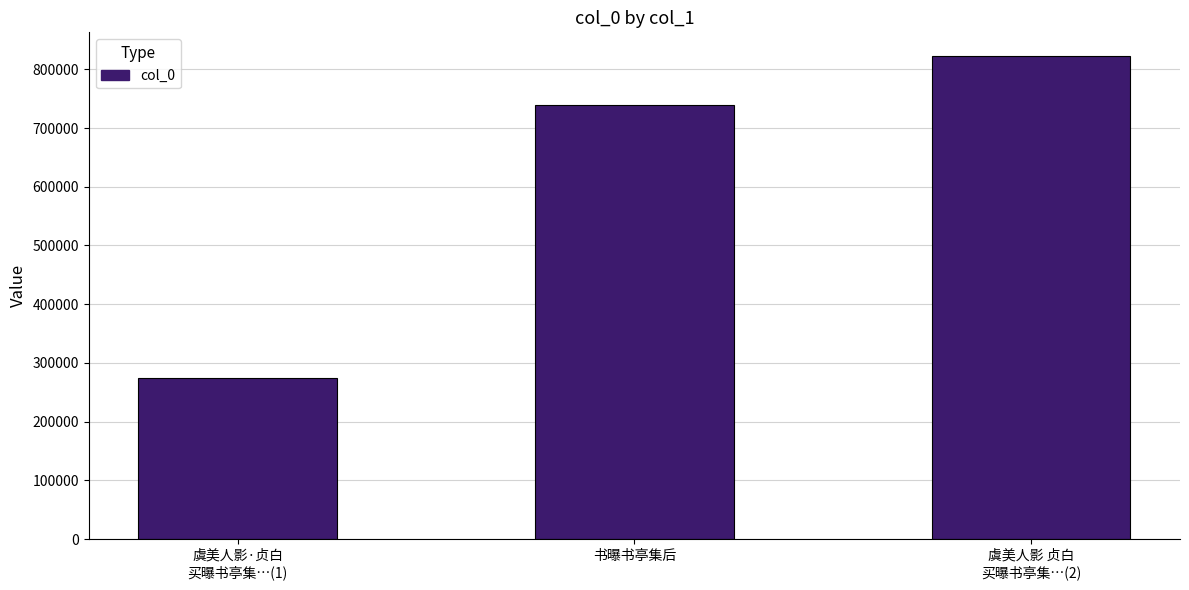

Does the chart contain stacked bars?

No